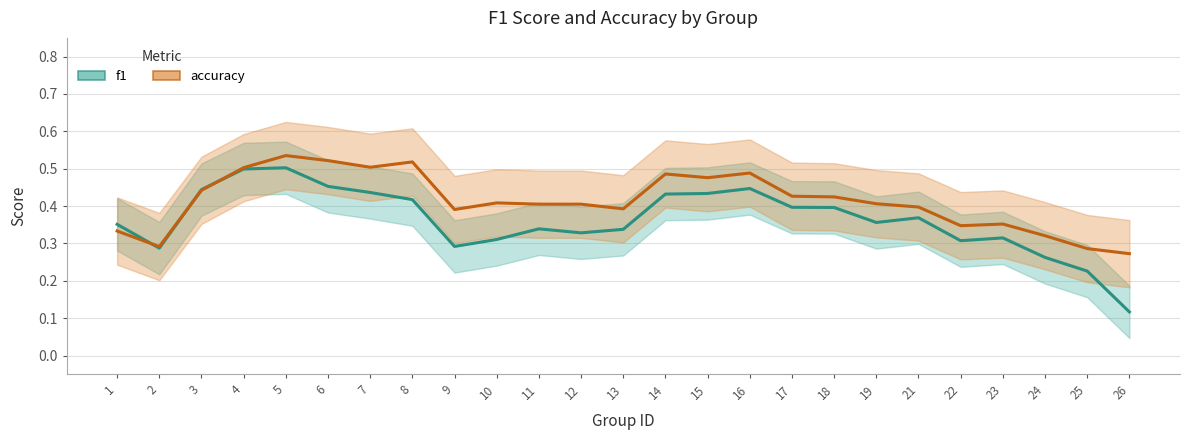

How many lines are shown in the chart?

2